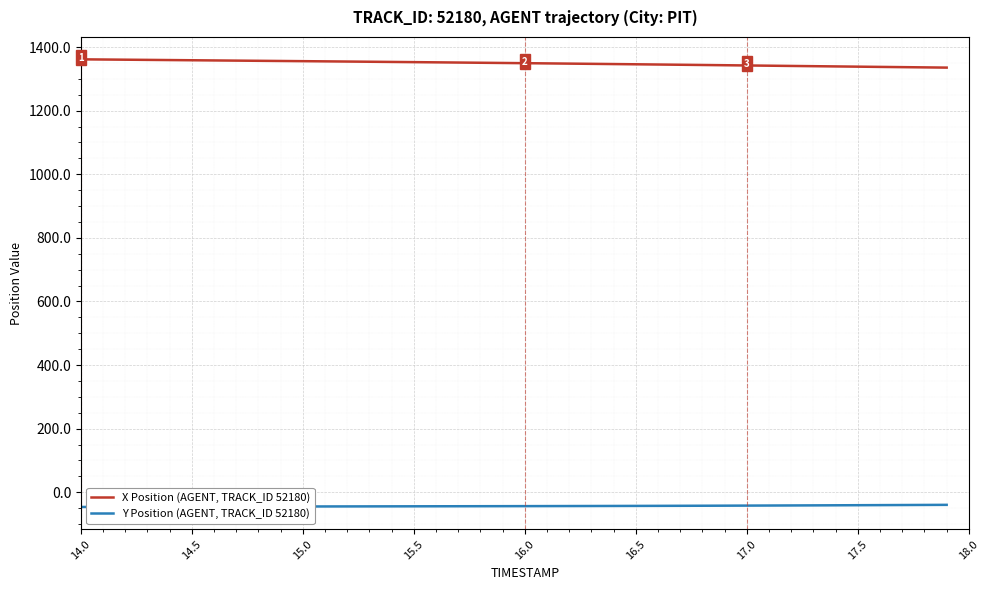

List the series in order of their peak value, highest first.

X Position (AGENT, TRACK_ID 52180), Y Position (AGENT, TRACK_ID 52180)